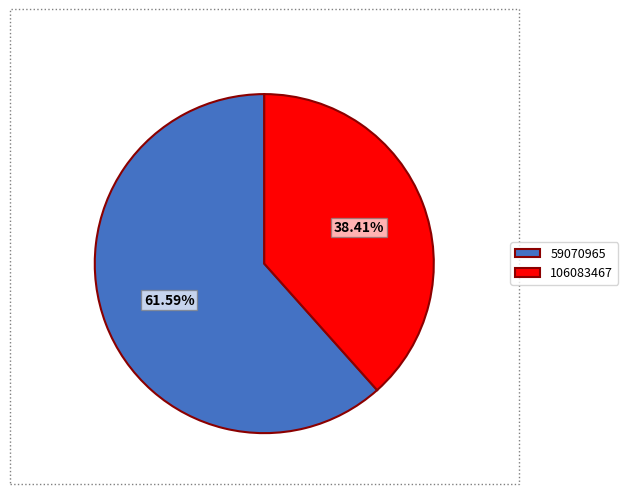

To the nearest percent, what is the average slice percentage?

50%